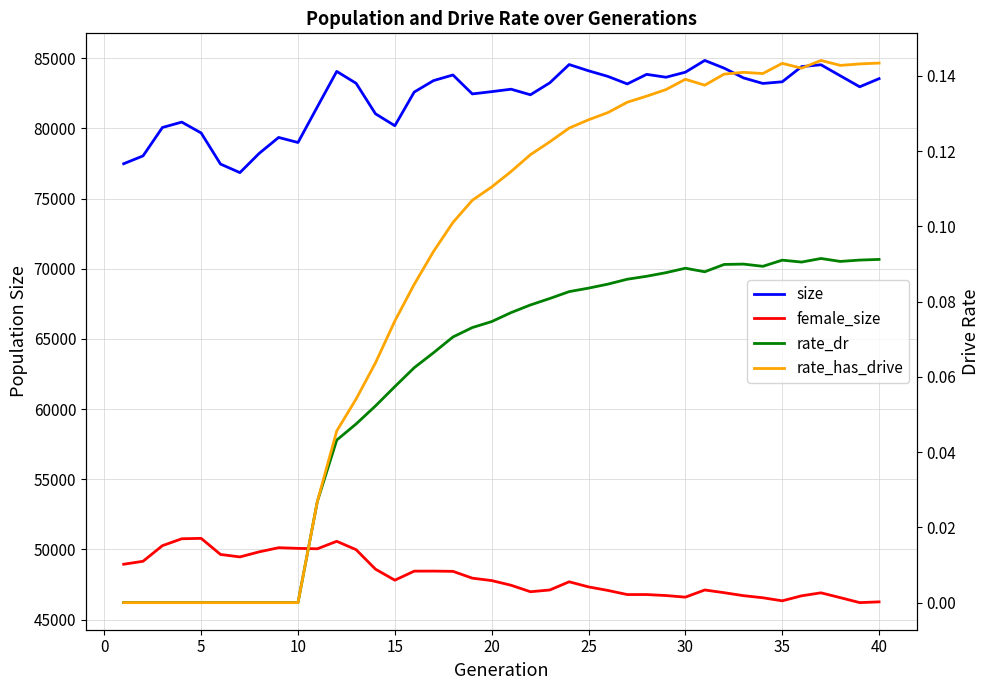

Count the rate_has_drive values in the range 0 to 1.

40